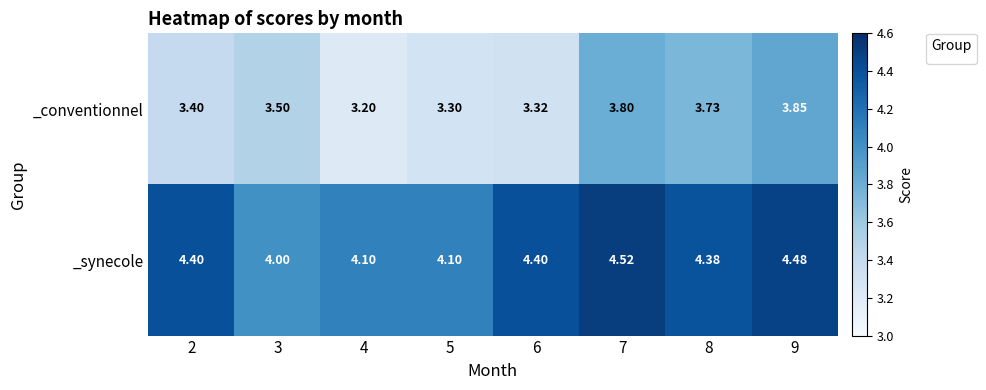

Which series has the largest total across all categories?

_synecole